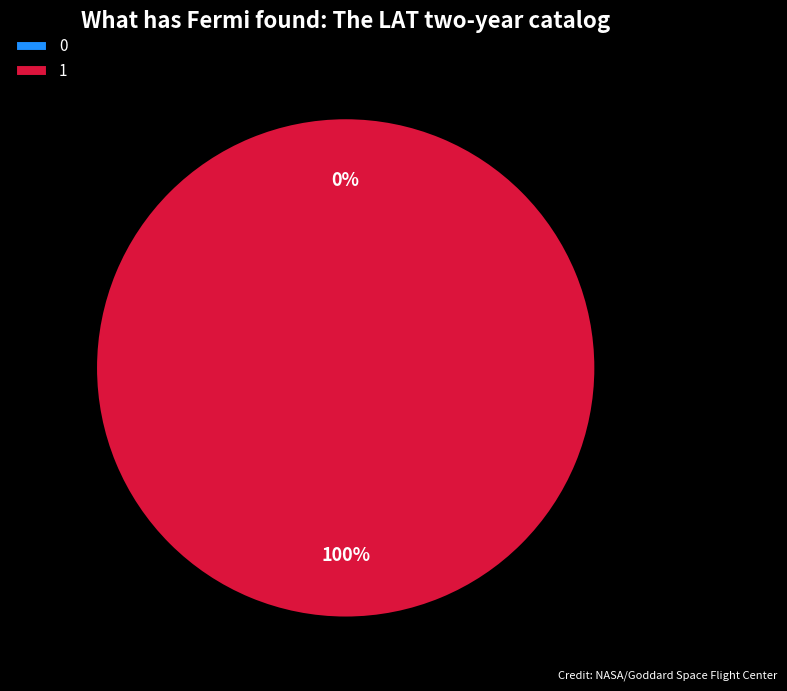

How much of the chart is everything except 0?

100.0%